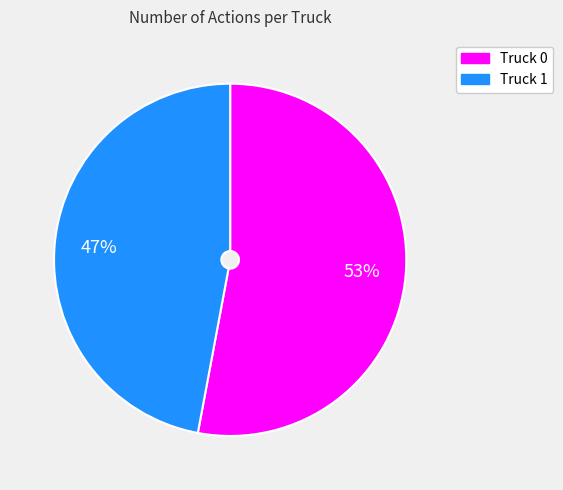

Does any single category account for the majority?

Yes